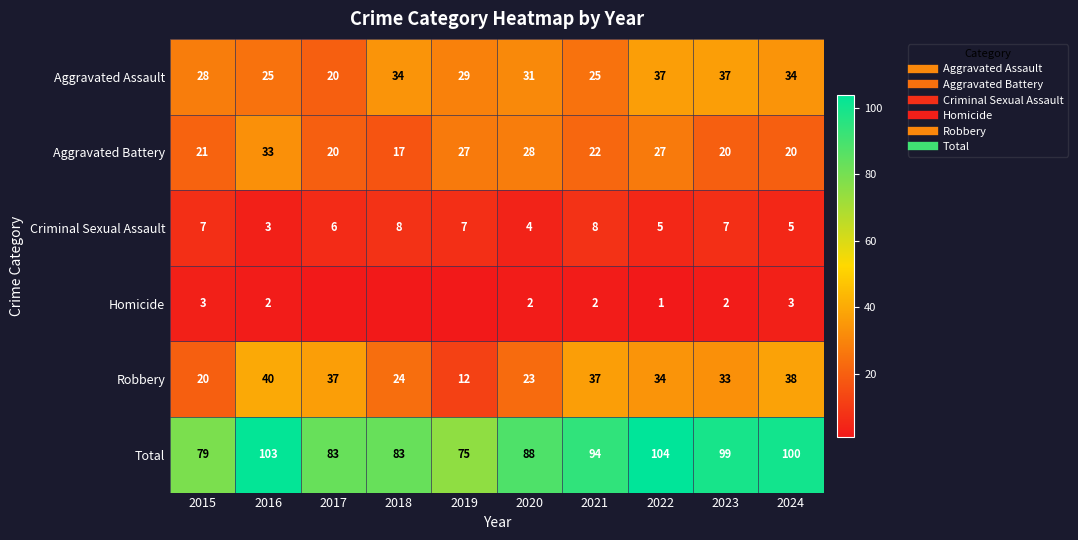

How many data points in Total are less than 94?

5